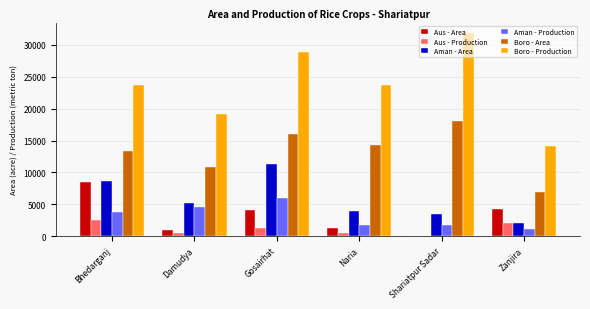

At which category is the sum across all series the highest?

Gosairhat